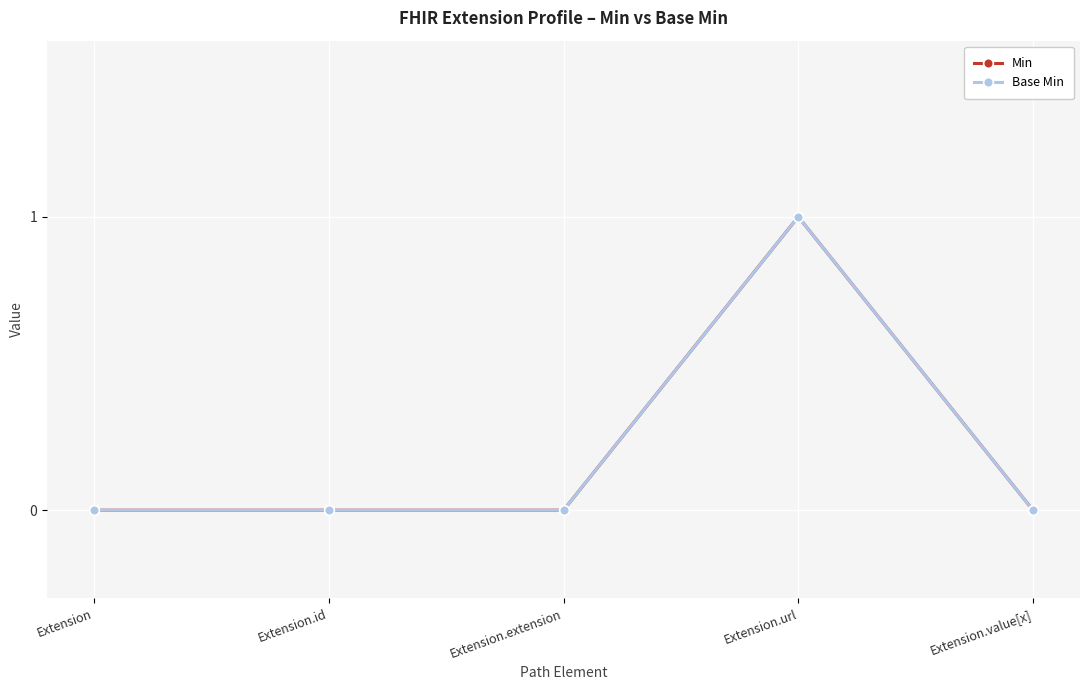

The value of Min at Extension.value[x] is 0. True or false?

True